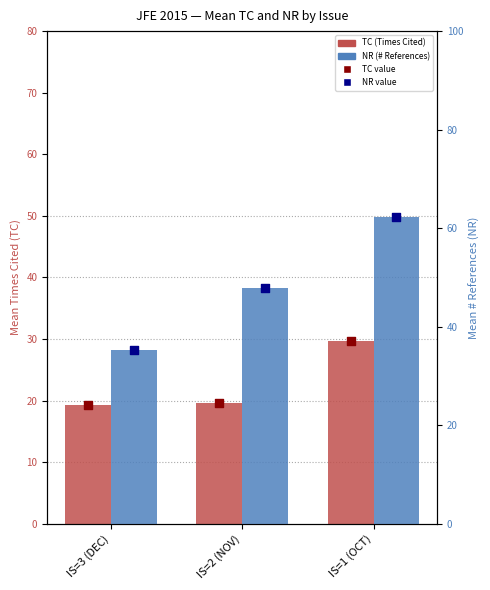

At how many categories does at least one series exceed 19?

3